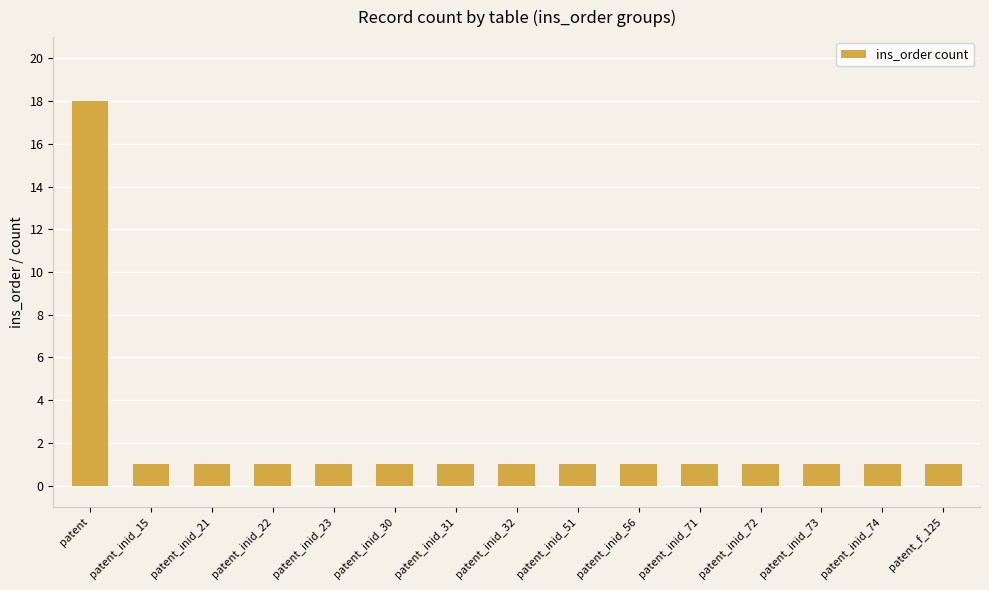

Reading left to right, list all the values displayed in this chart.

18	1	1	1	1	1	1	1	1	1	1	1	1	1	1